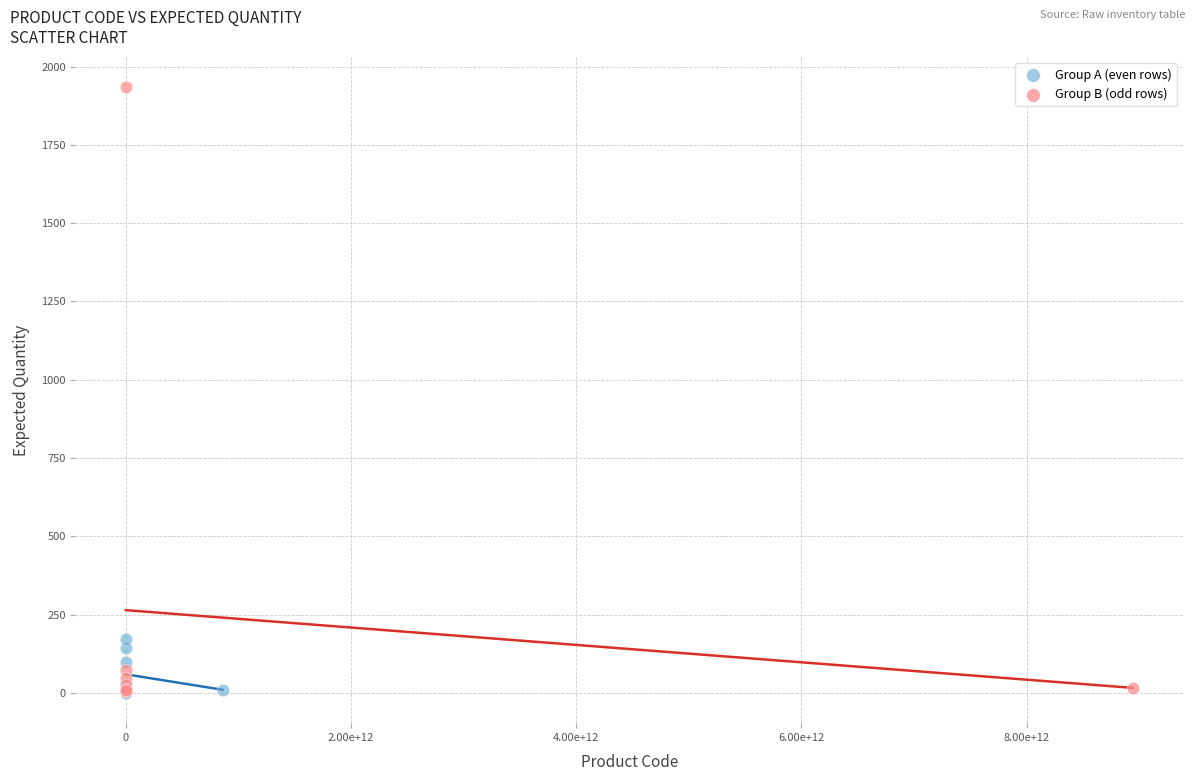

Which series has the widest spread of Y values?

Group B (odd rows)